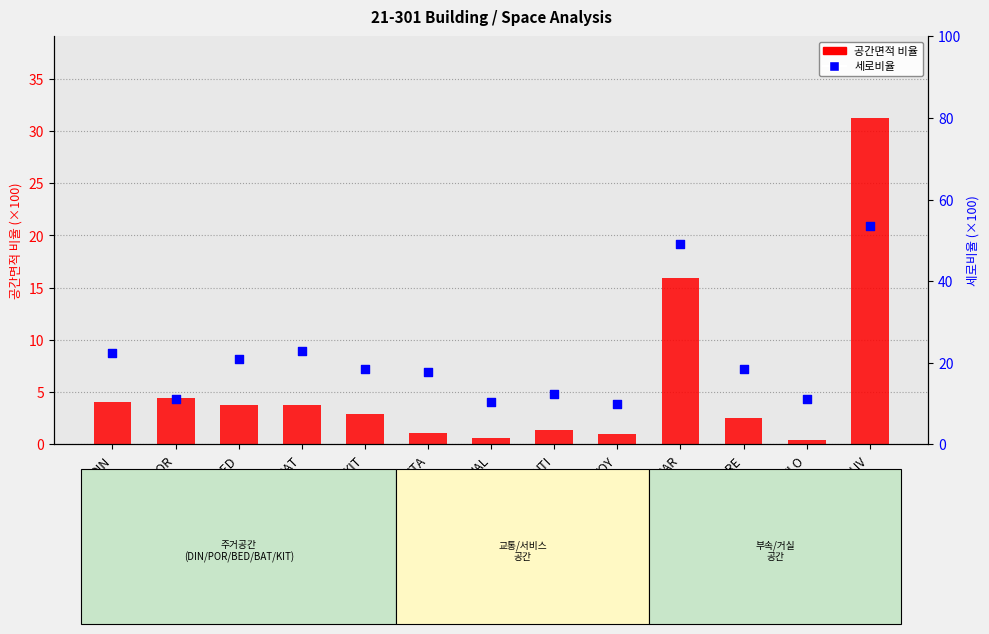

Which series has the largest Y range (max minus min)?

세로비율